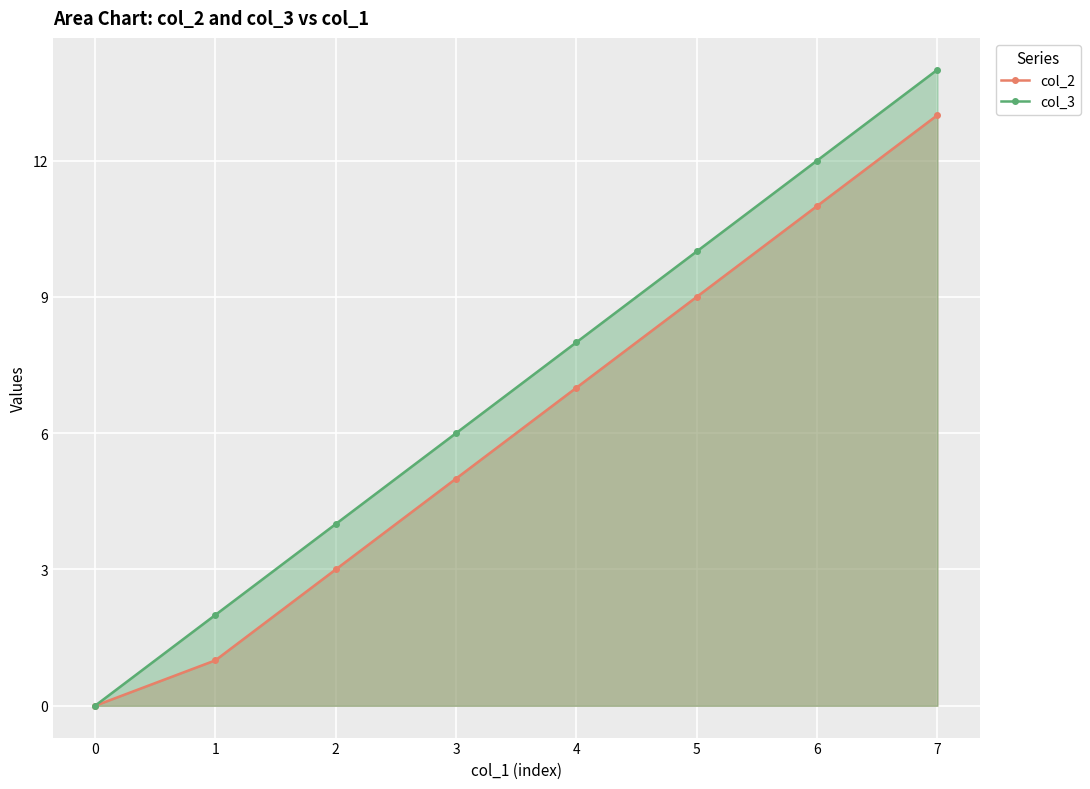

At which category is the sum across all series the highest?

7